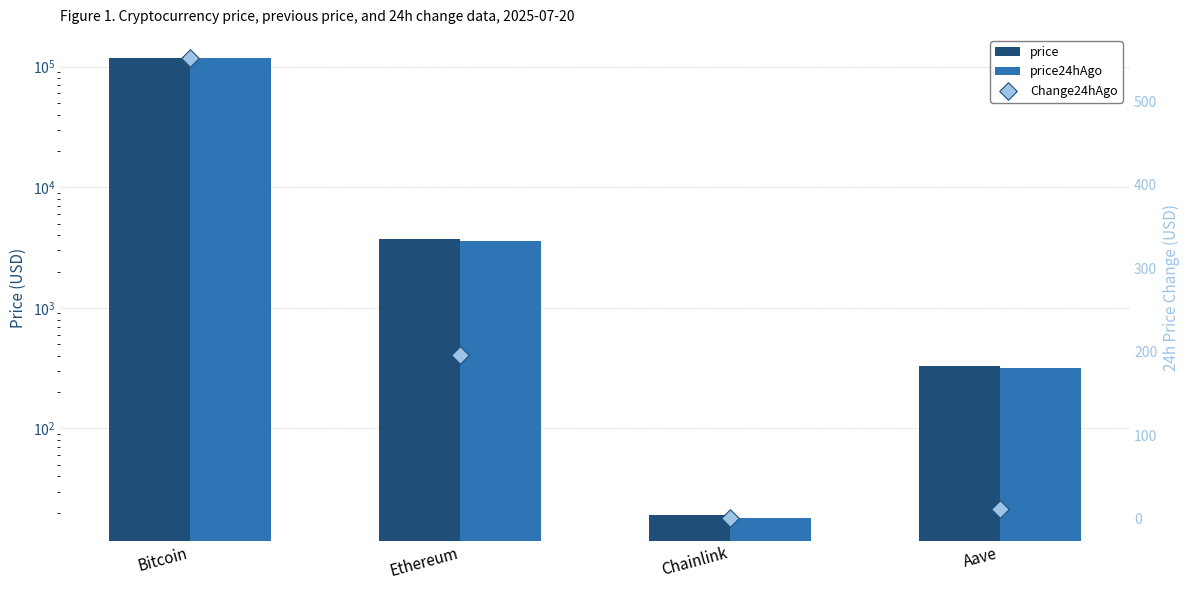

At how many categories does at least one series exceed 10839?

1